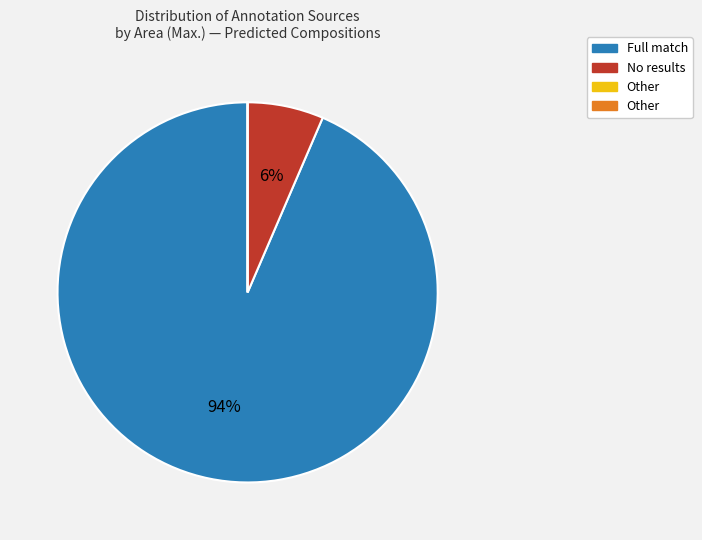

To the nearest percent, what is the average slice percentage?

25%